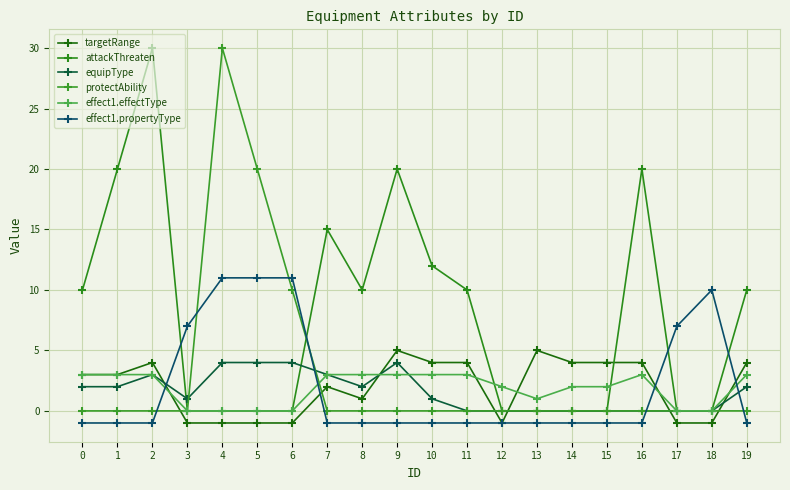

Rank the series at 5 from highest to lowest value.

protectAbility, effect1.propertyType, equipType, attackThreaten, effect1.effectType, targetRange